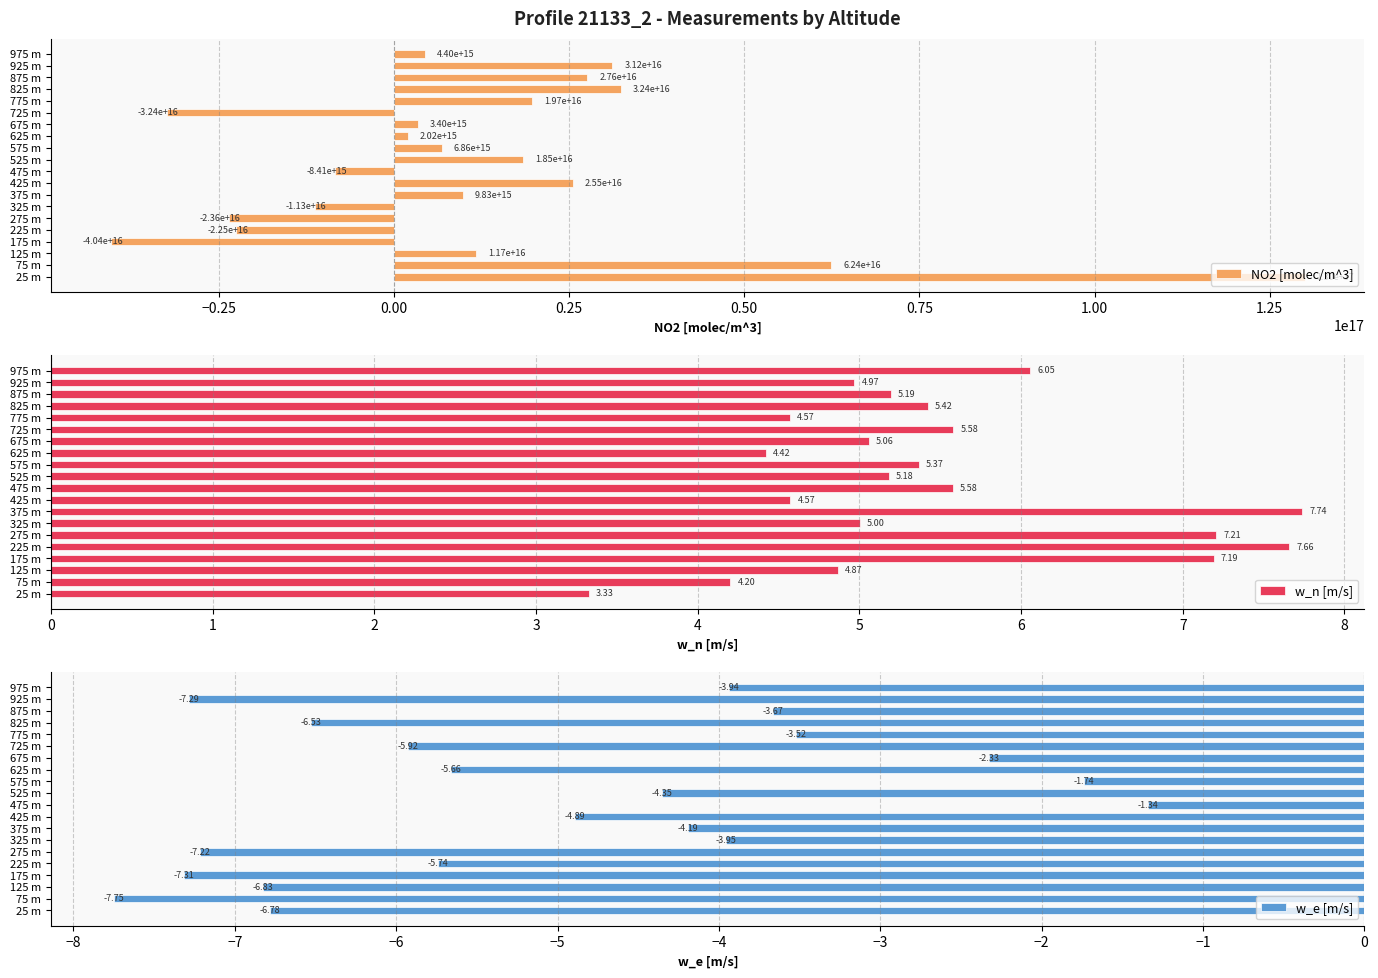

The value of w_n [m/s] at 325 m is 6.7. True or false?

False